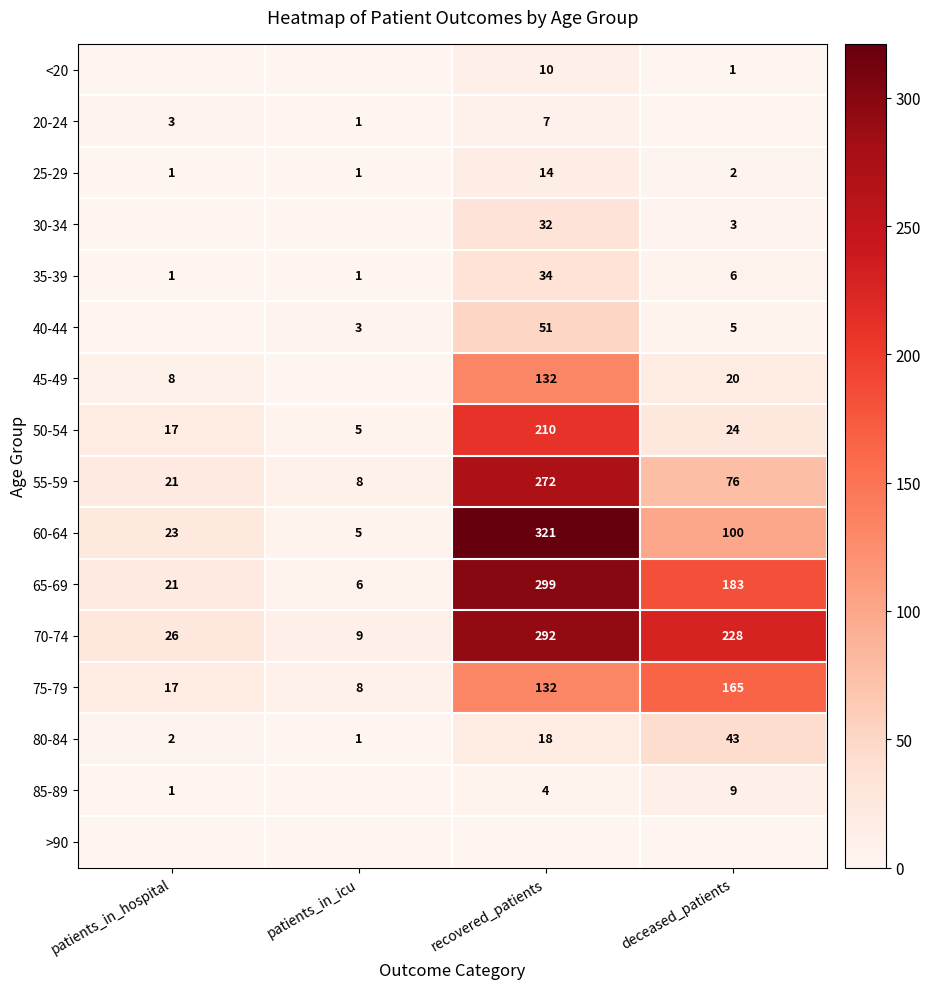

How many categories are shown in the chart?

4